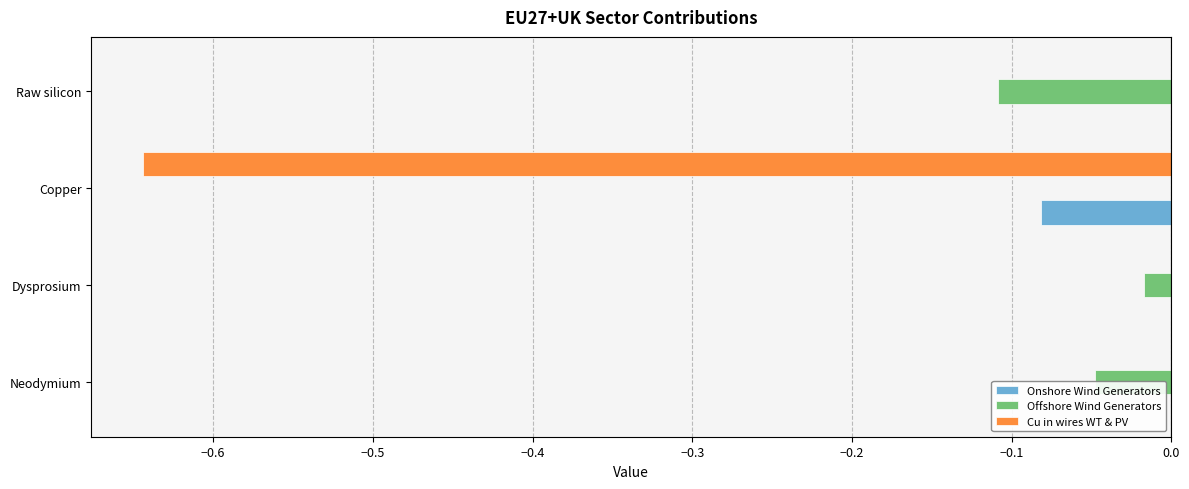

What is the total value across all series at Copper?

-0.7